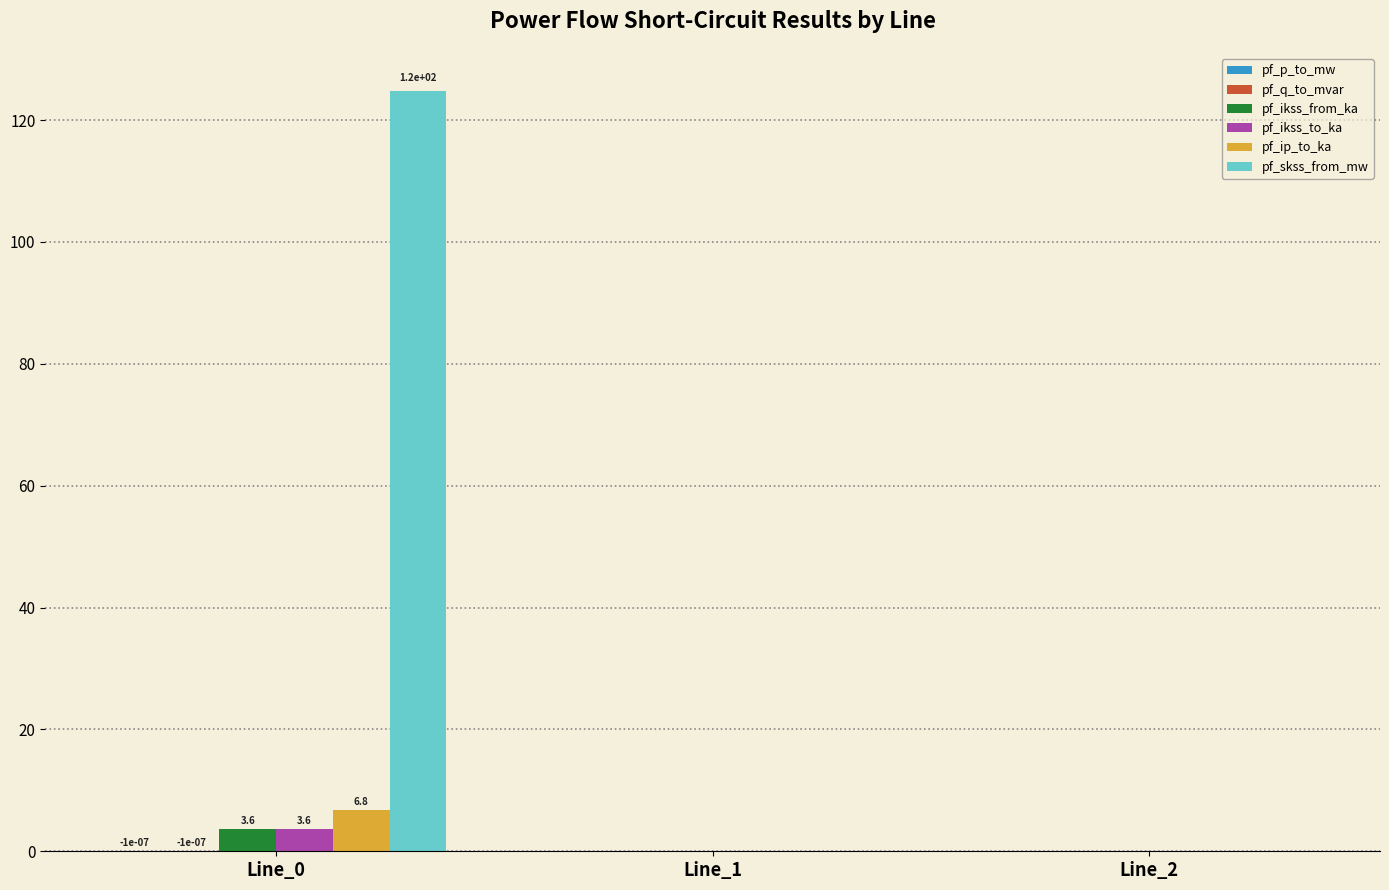

What is the sum of all pf_skss_from_mw values?

124.8